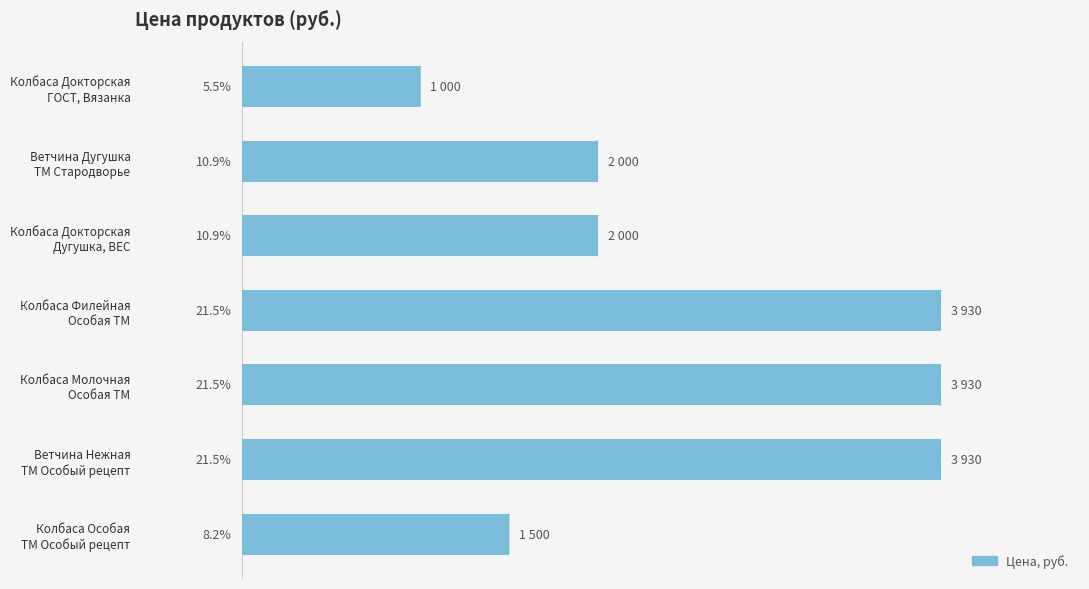

What is the average value?

2613